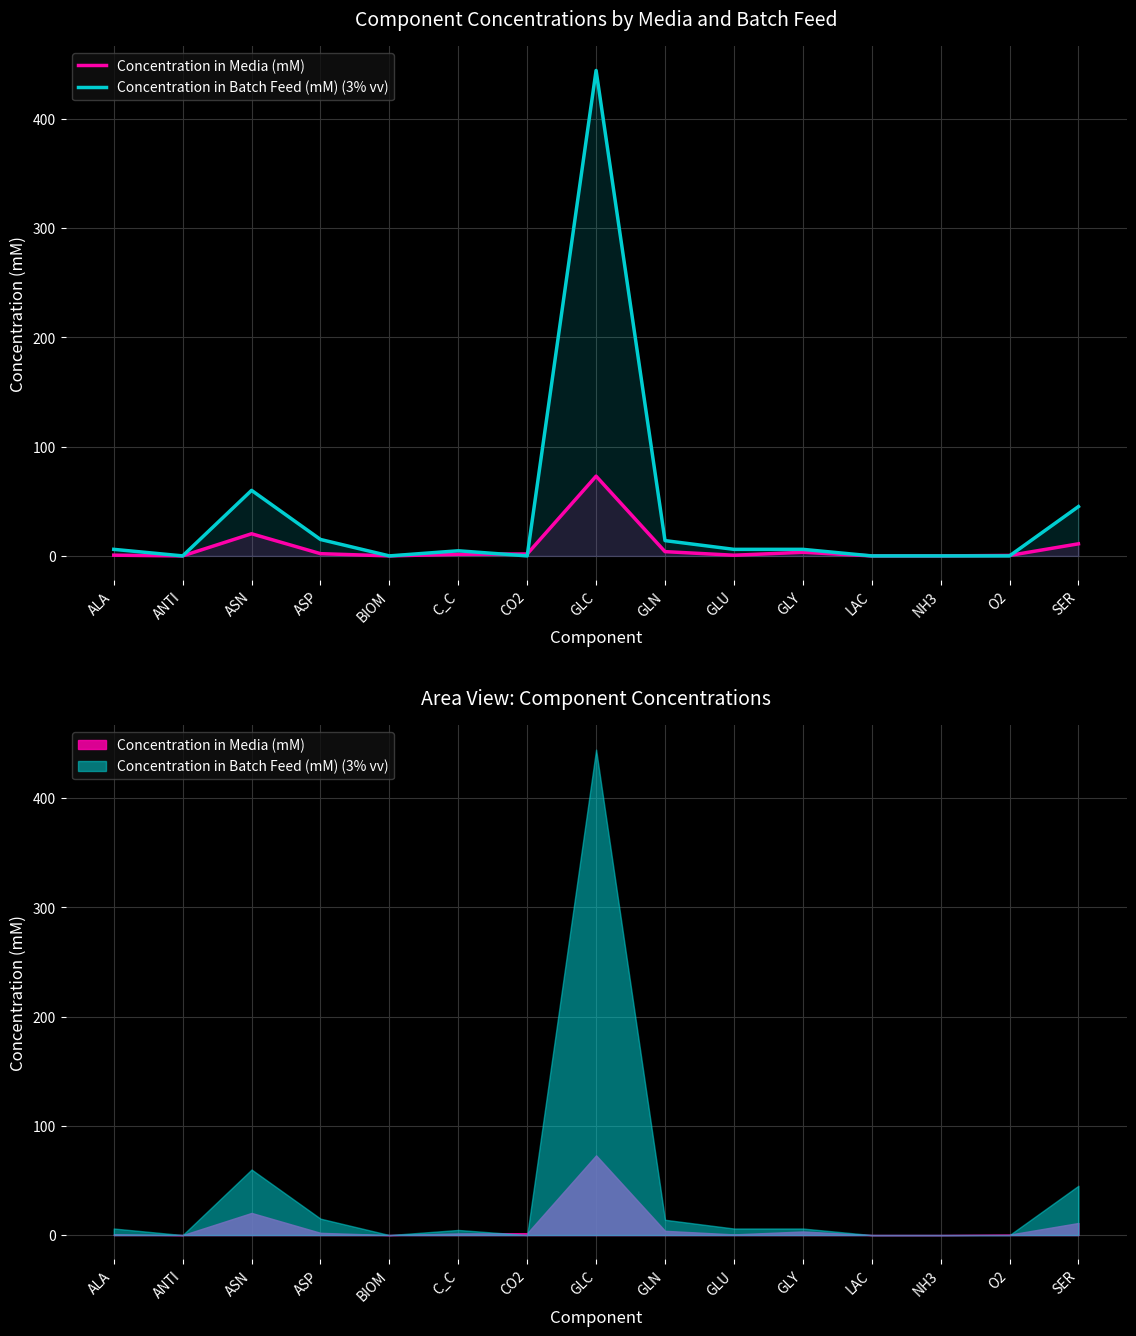

The Concentration in Media (mM) series shows 11.1 at SER. True or false?

True